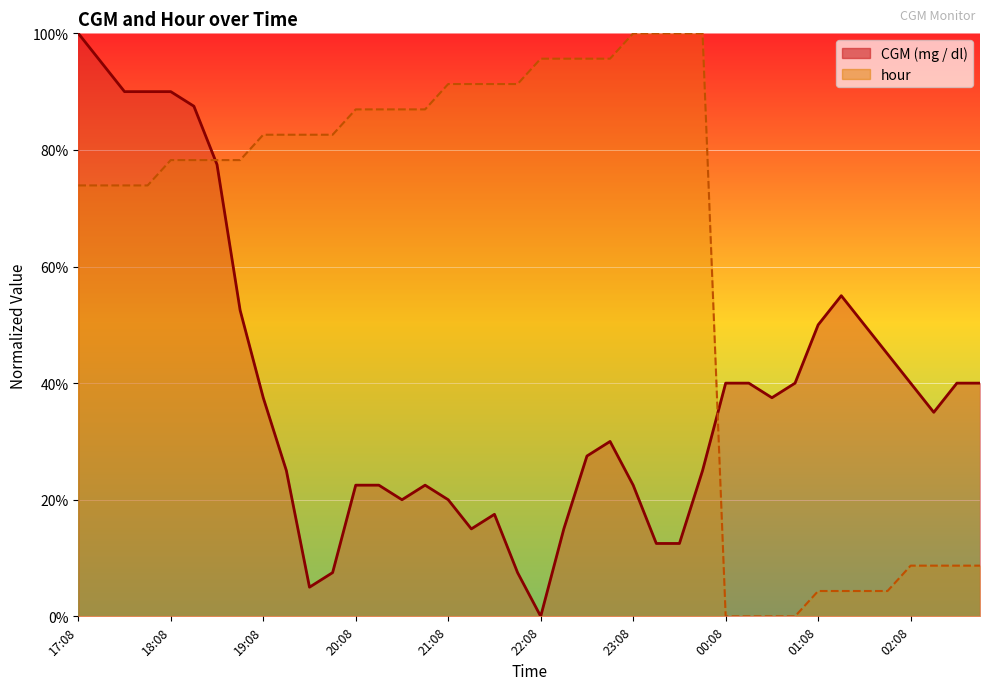

The hour series shows 31.8 at 20:23. True or false?

False